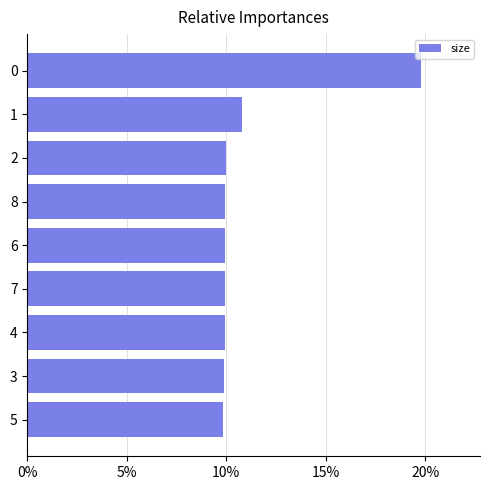

Are the bars grouped side by side (vs. stacked)?

No